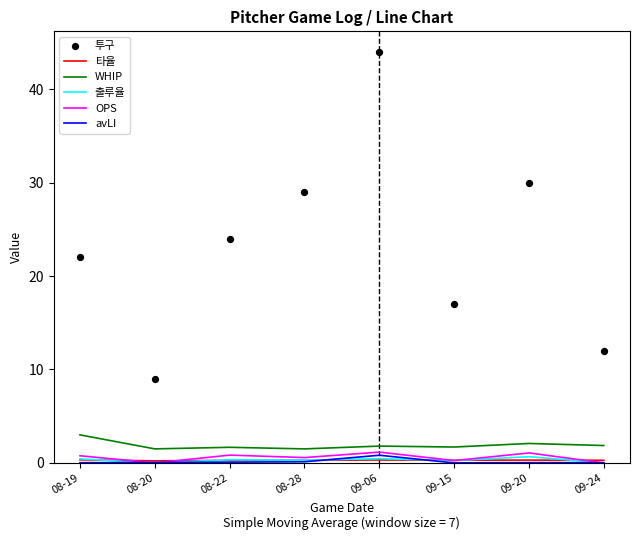

What is the total value across all series at 08-22?

27.2